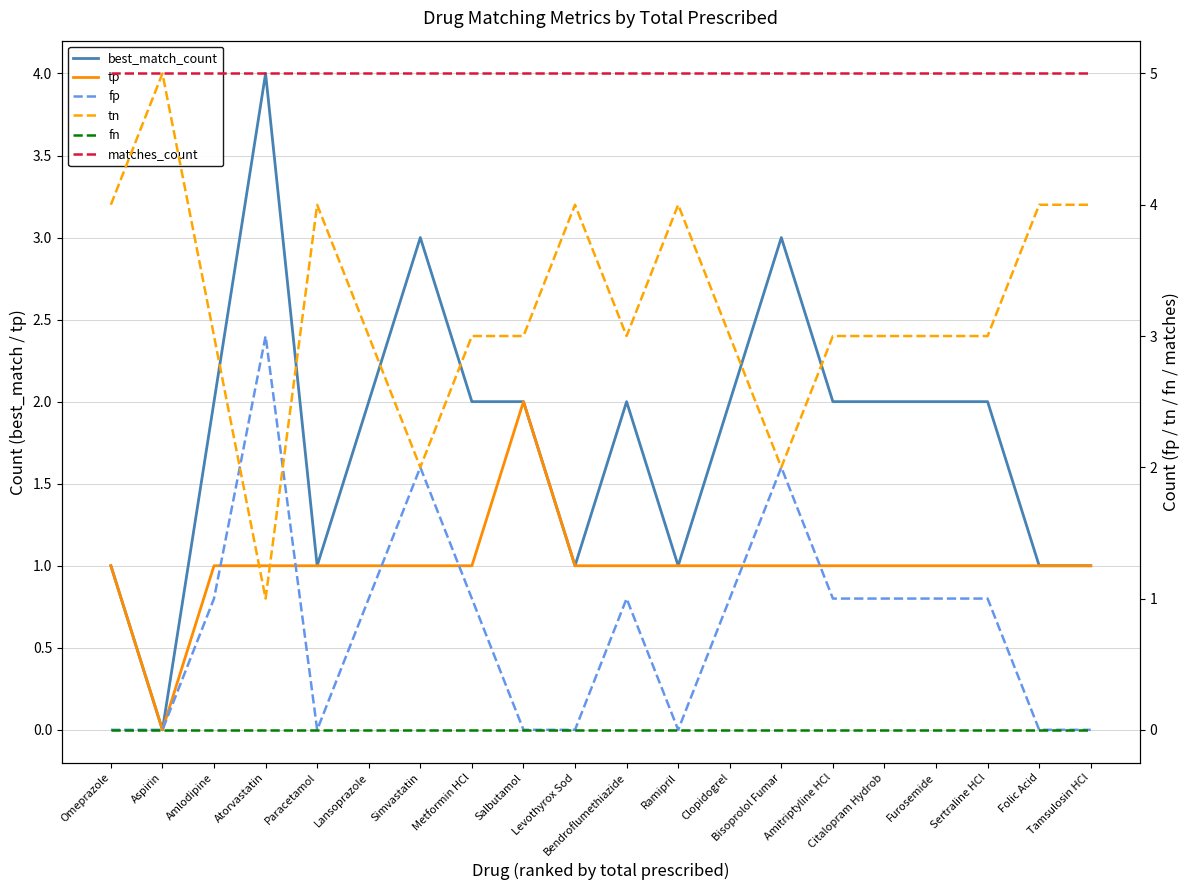

Which category has the highest value across all series?

Aspirin